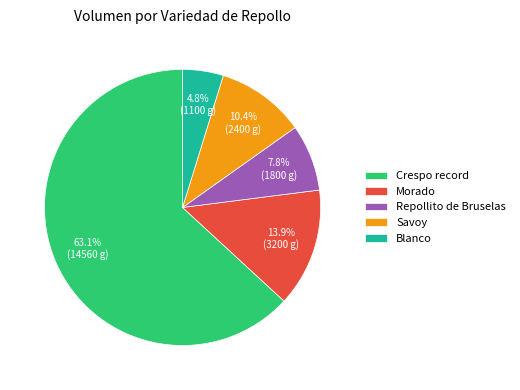

What portion of the pie excludes Blanco?

95.2%